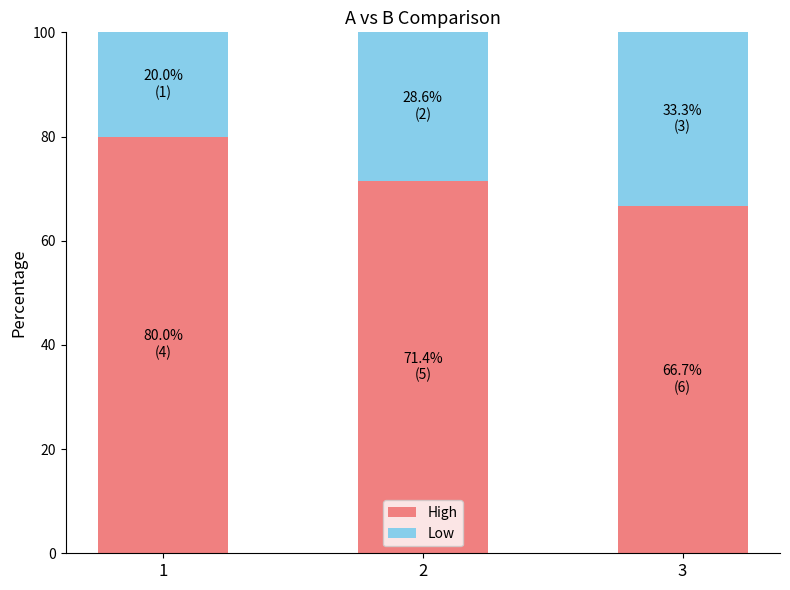

Which category has the lowest value in the High series?

3